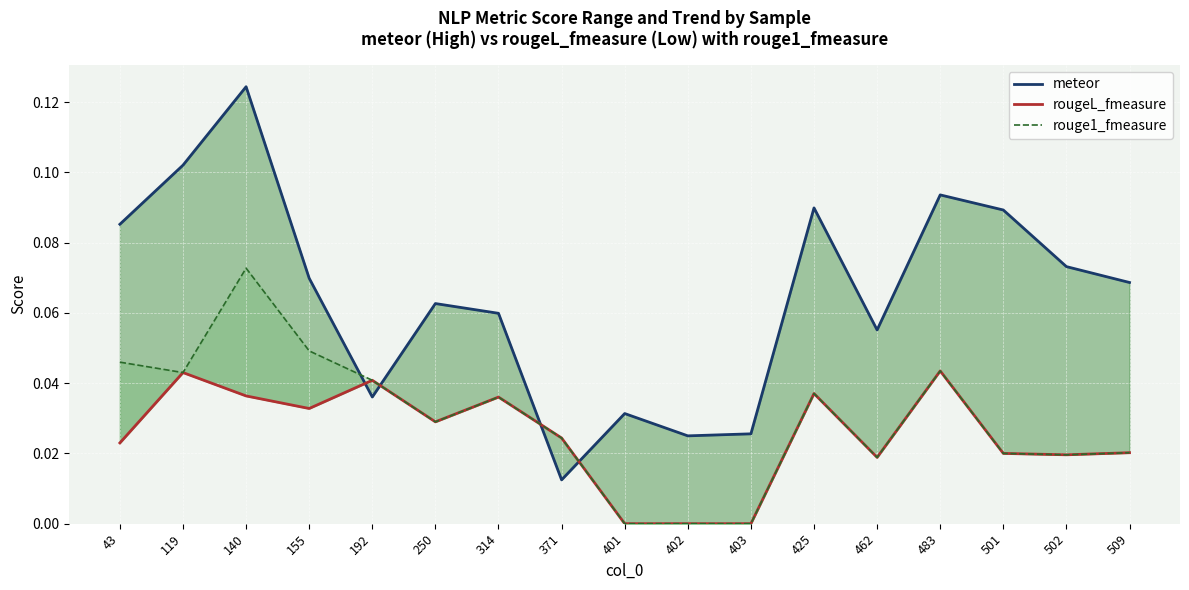

What are all the series names shown in the legend?

meteor, rougeL_fmeasure, rouge1_fmeasure